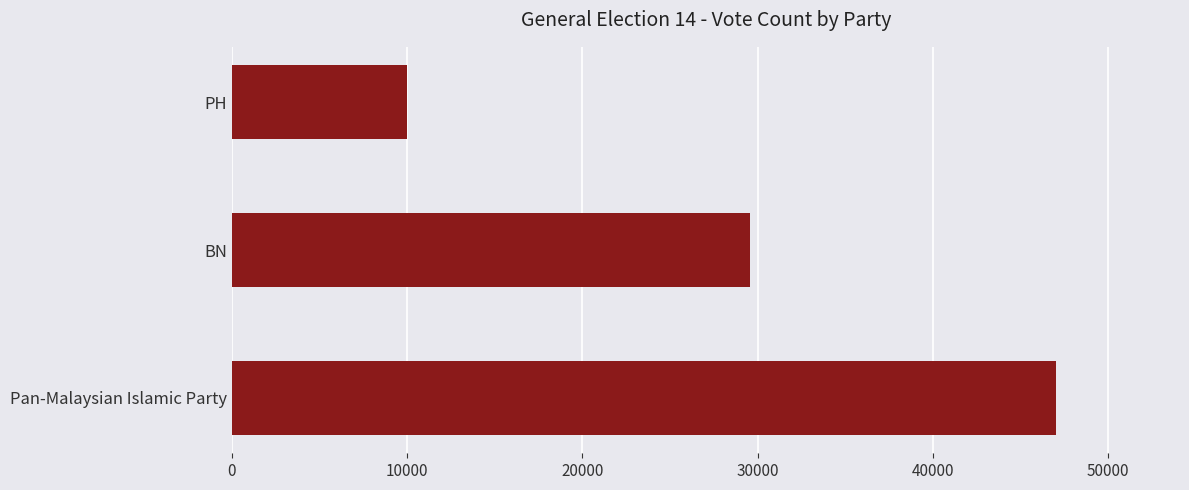

True or false: the data shows 10003 at PH.

True